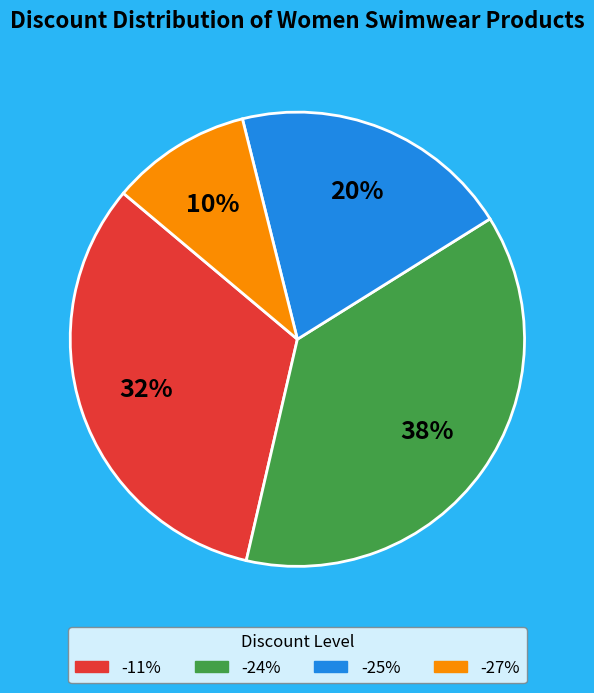

Count the number of slices in the pie.

4